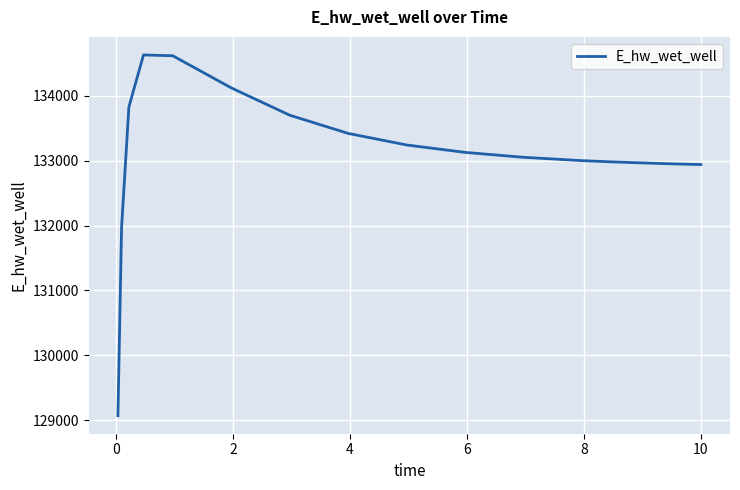

Is this an area chart (filled region under the line)?

No